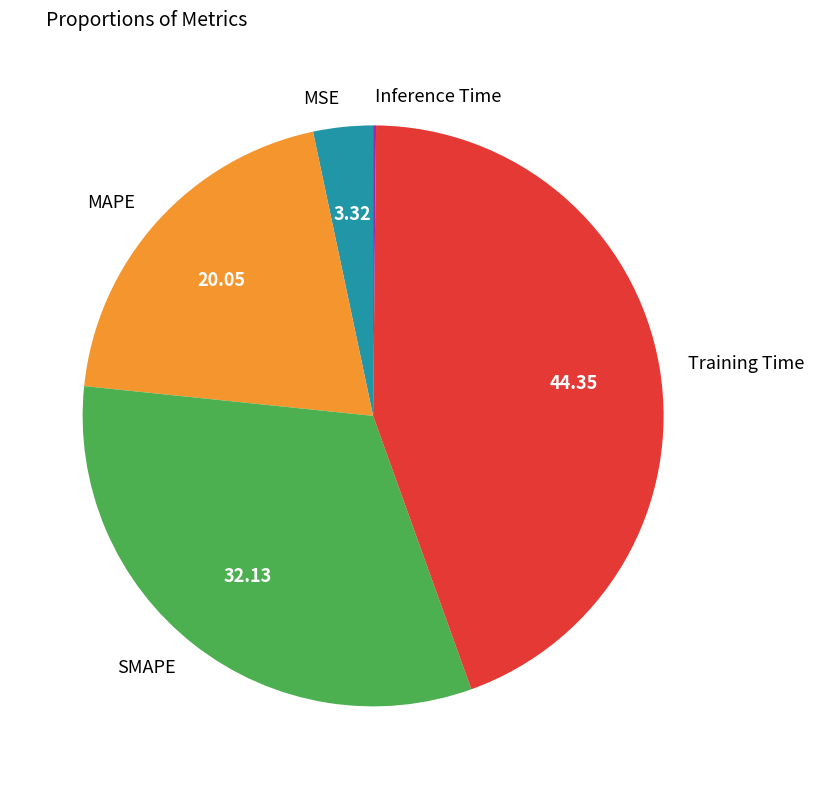

True or false: MAPE accounts for 20% of the total.

True